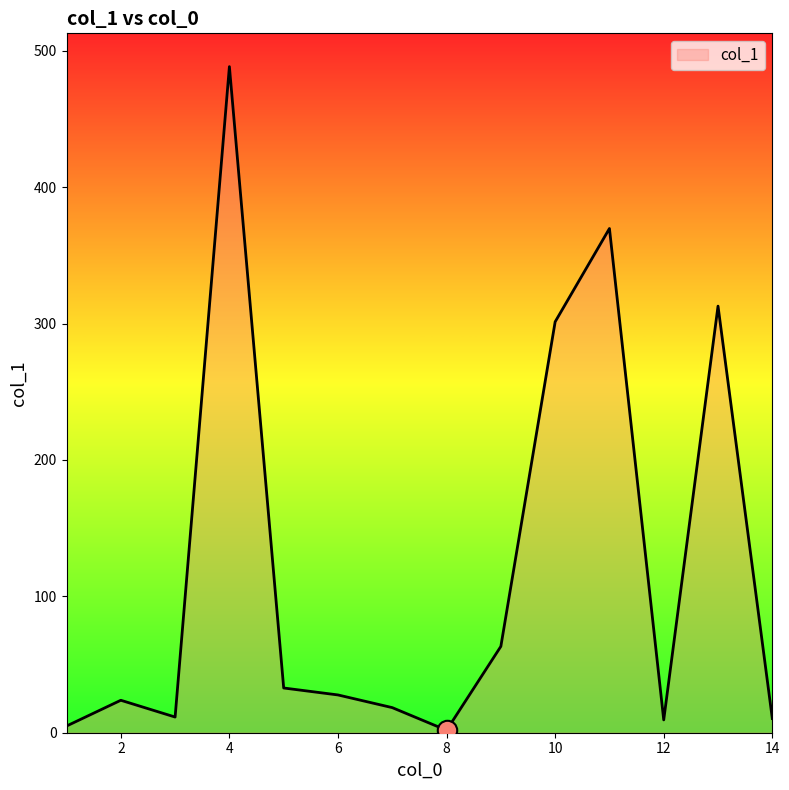

What is the greatest value displayed?

488.4